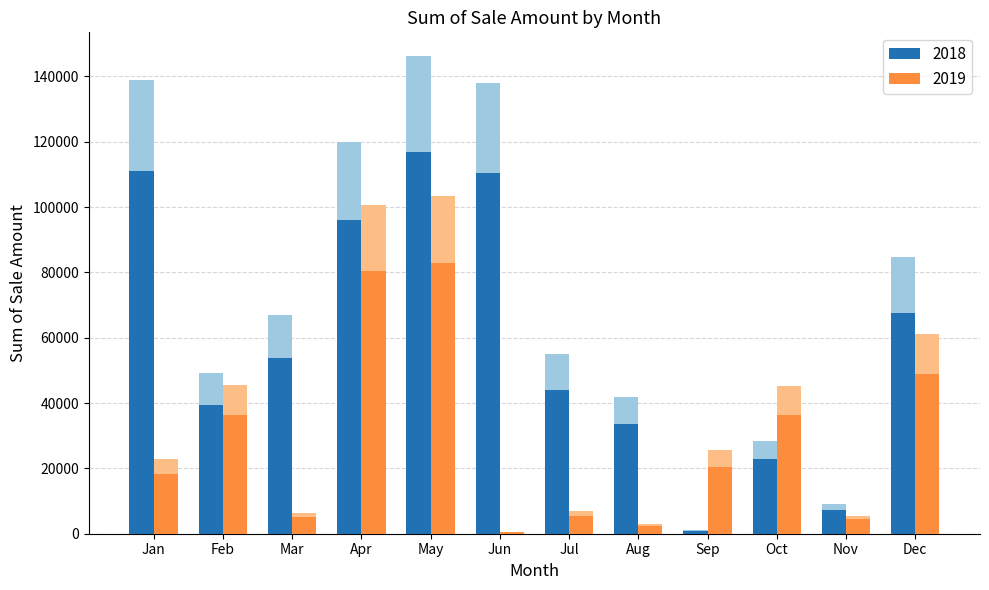

Rank the series by their average value, from lowest to highest.

2019, 2018